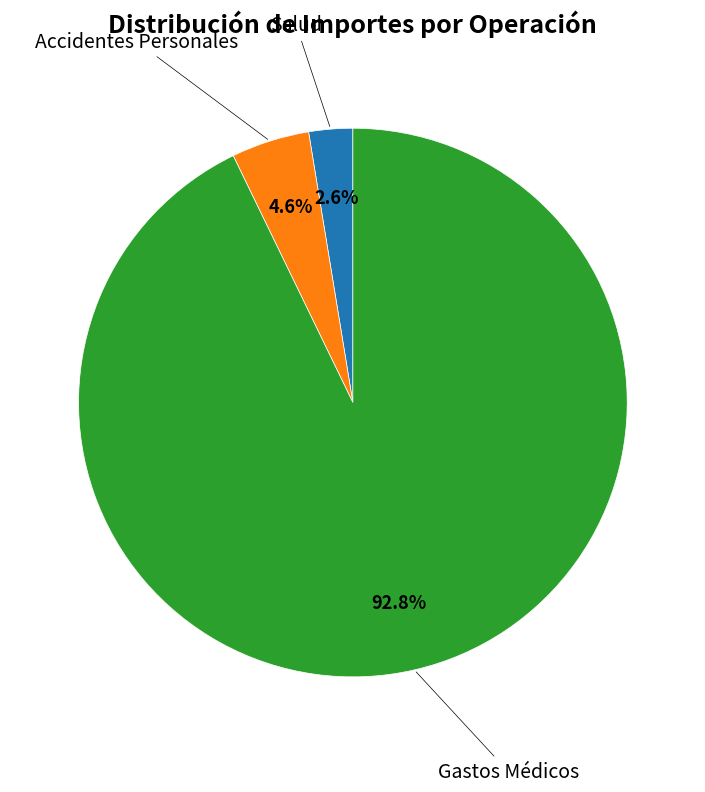

Does any single category account for the majority?

Yes